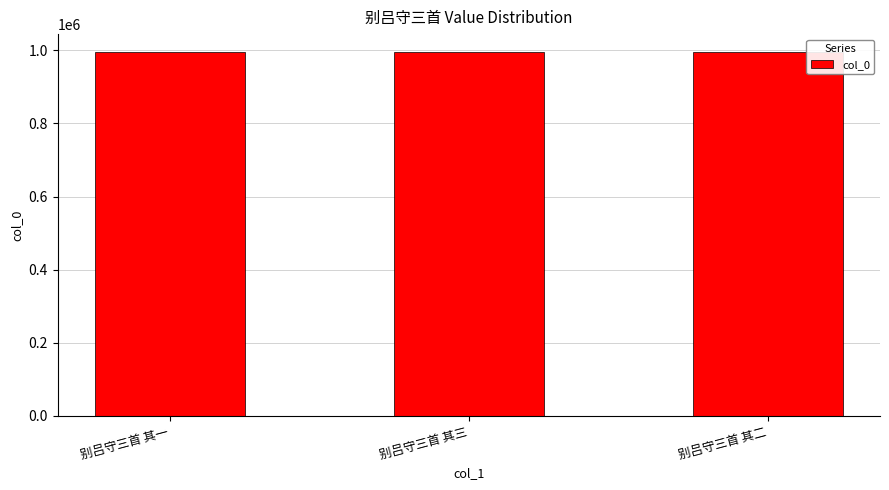

What value does the data have at 别吕守三首 其三?

994717